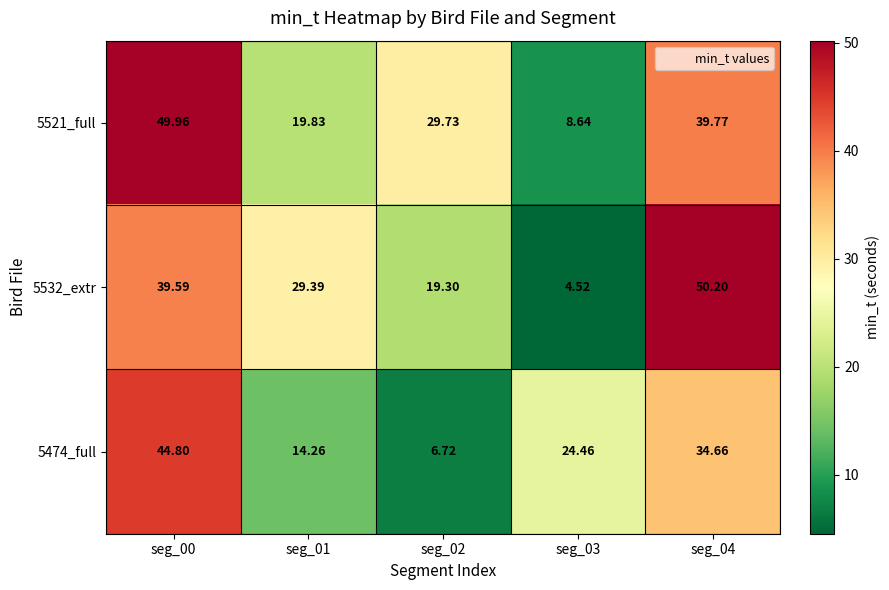

Between seg_01 and seg_03, which series saw the biggest shift?

5532_extr